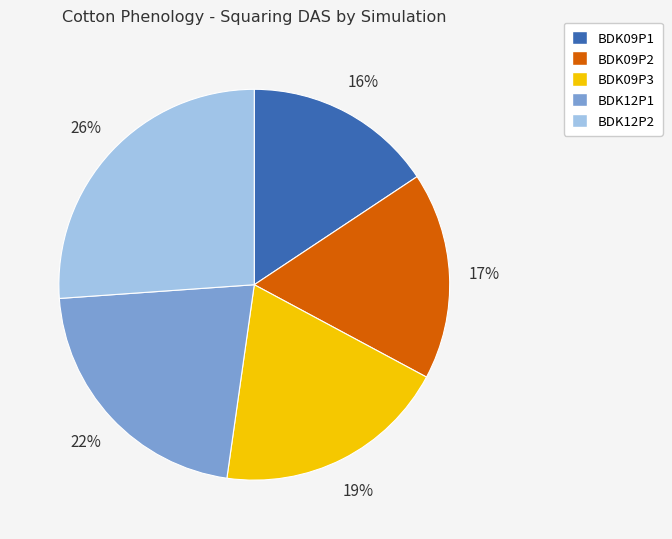

Does any single category account for the majority?

No